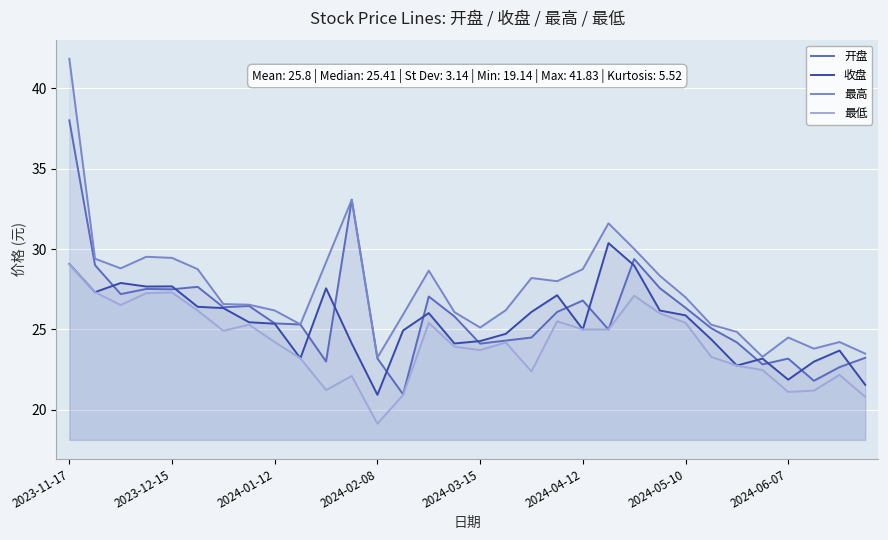

True or false: 最低 has a value of 22.2 at 30.

True